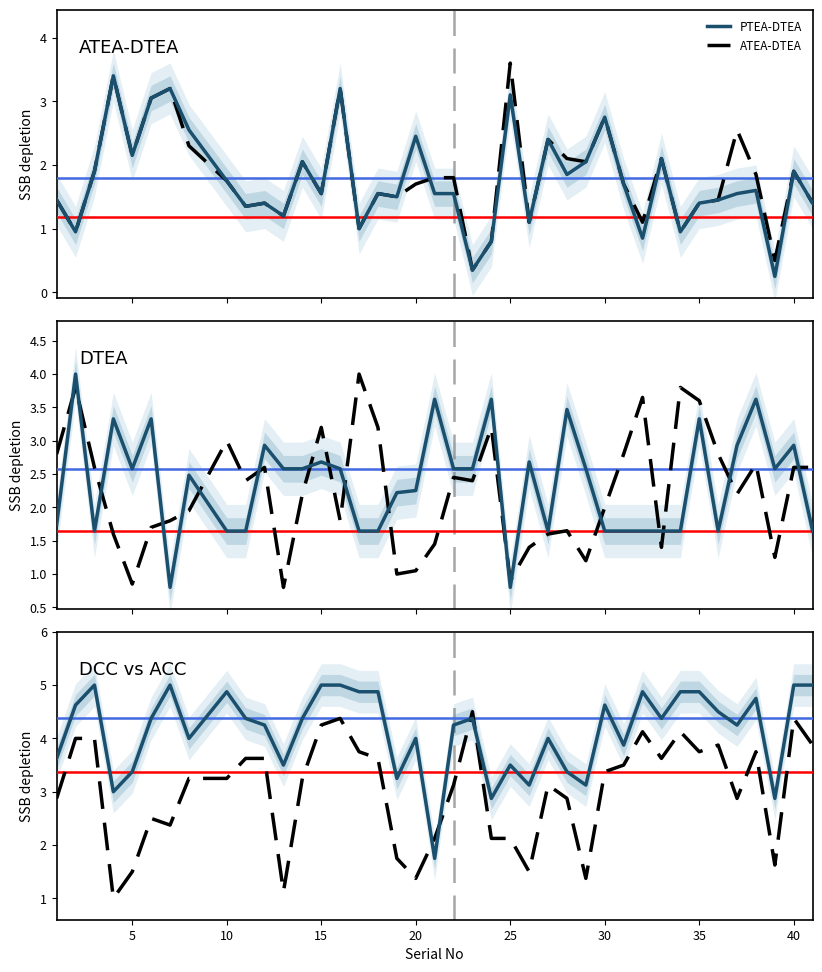

What is the highest value of the ATEA-DTEA series?

3.6